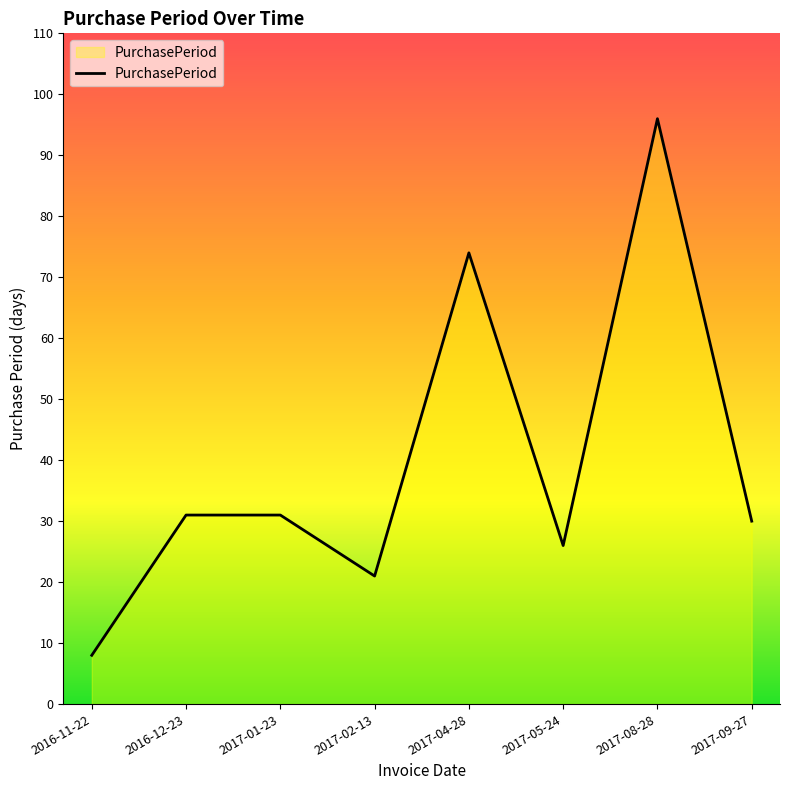

What is the approximate value at 2017-09-27?

30